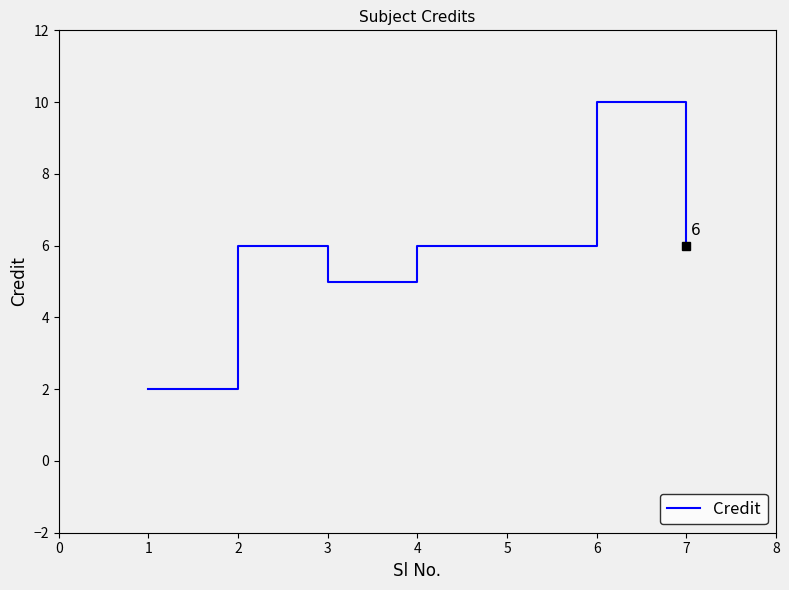

Reading right to left, list all the values displayed in this chart.

6	10	6	6	5	6	2